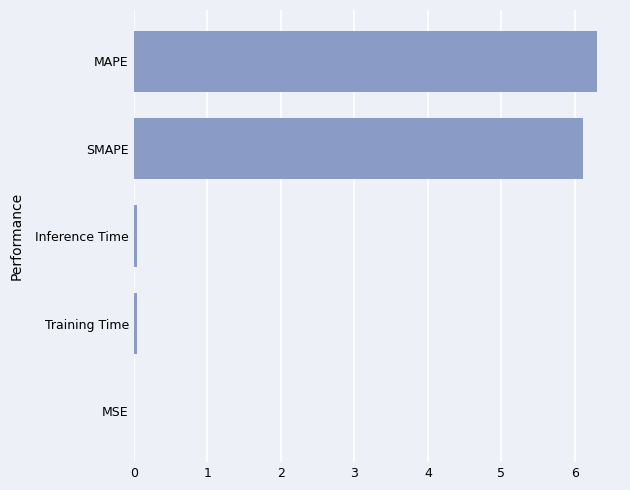

Is it true that the value at Training Time is 0.0?

True